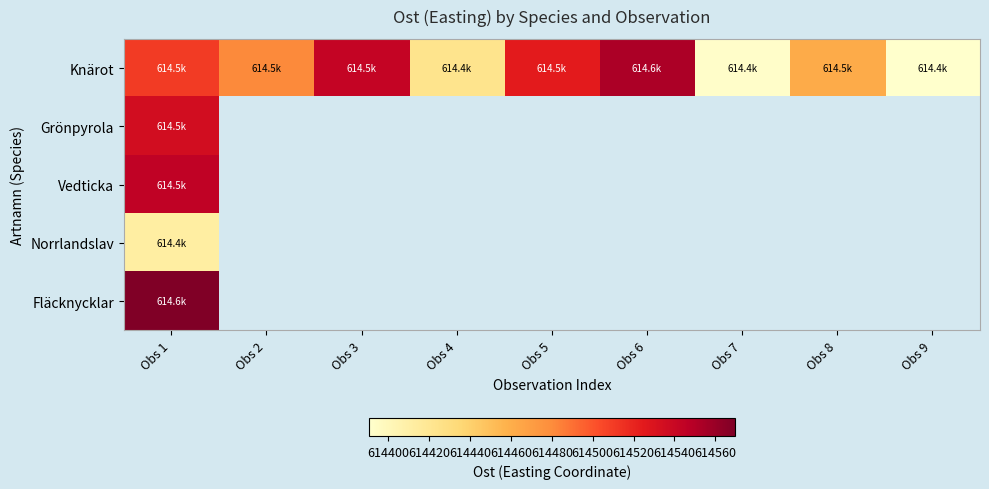

At how many categories does at least one series exceed 614494?

4